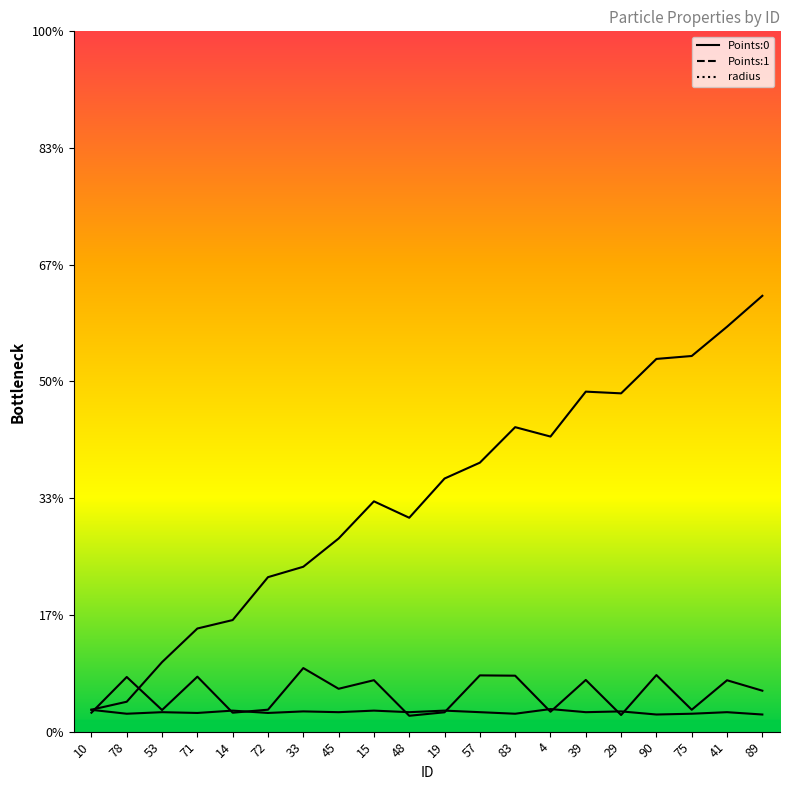

How many lines are shown in the chart?

3